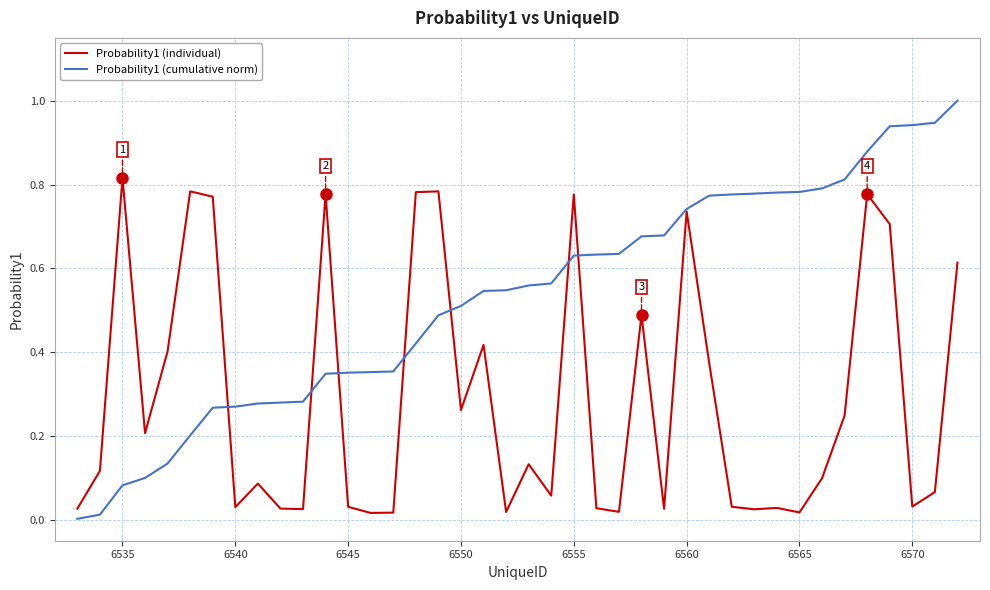

List the series in order of their peak value, highest first.

Probability1 (cumulative norm), Probability1 (individual)